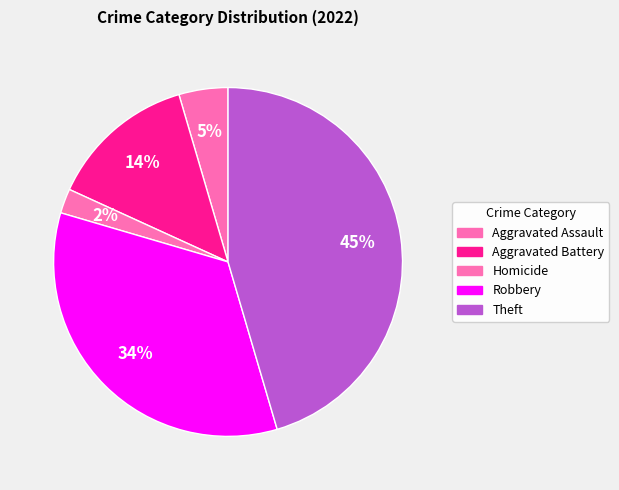

Does any single category account for the majority?

No